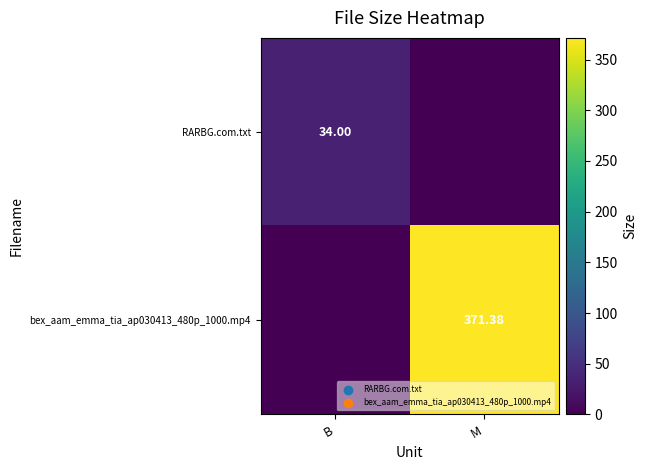

True or false: RARBG.com.txt has a value of 0.0 at M.

True